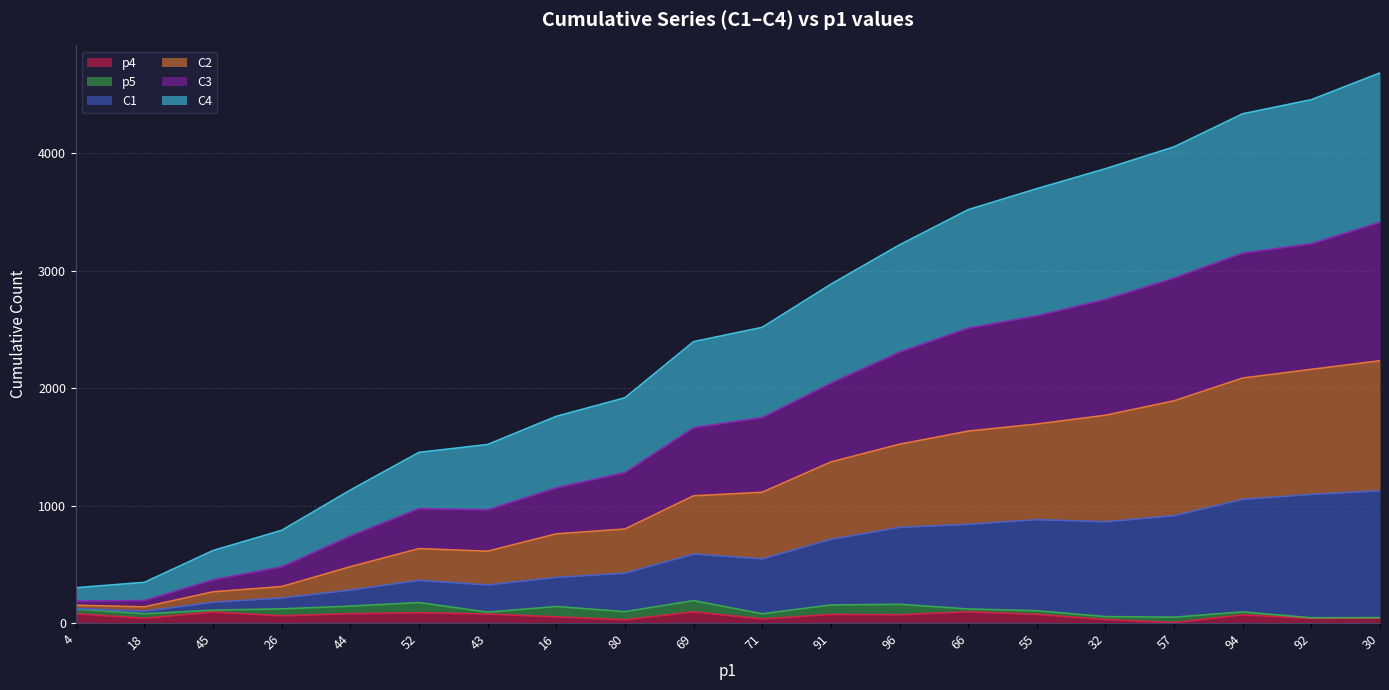

At how many categories does at least one series exceed 1720?

13